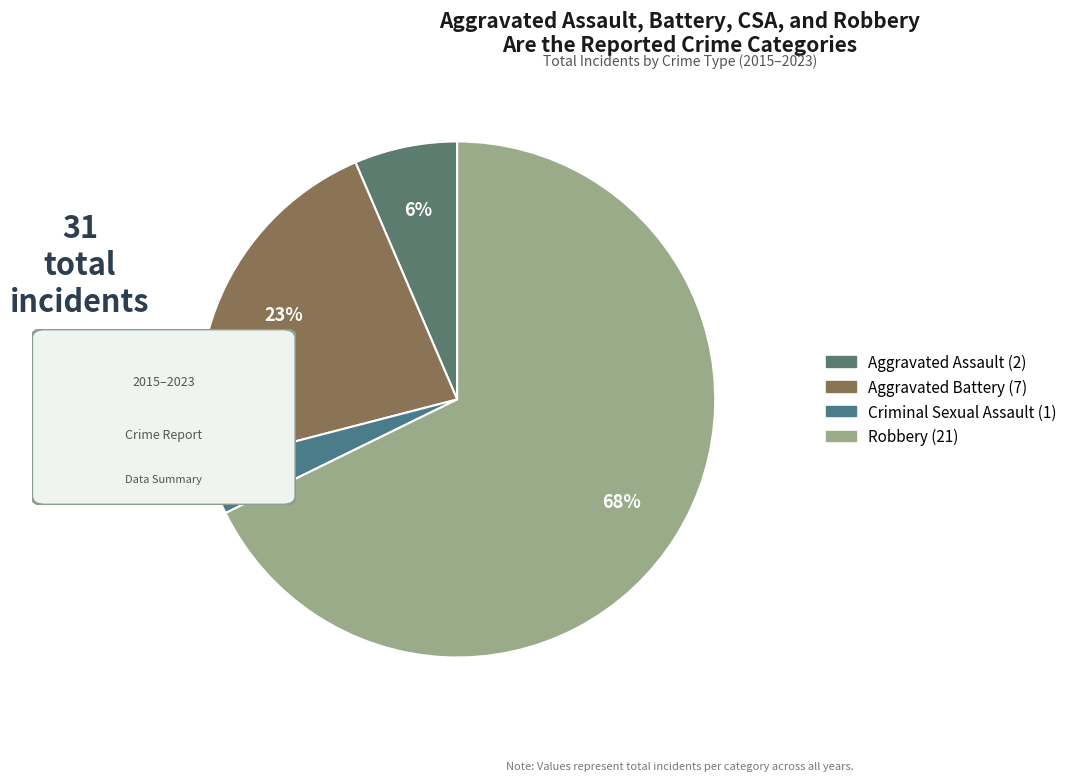

Does any single category account for the majority?

Yes